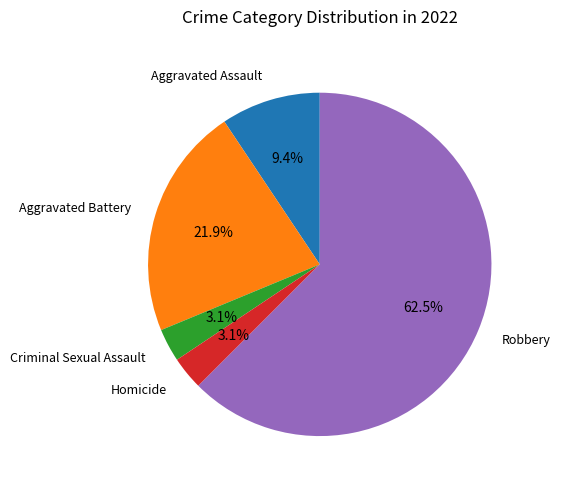

Does any single category account for the majority?

Yes